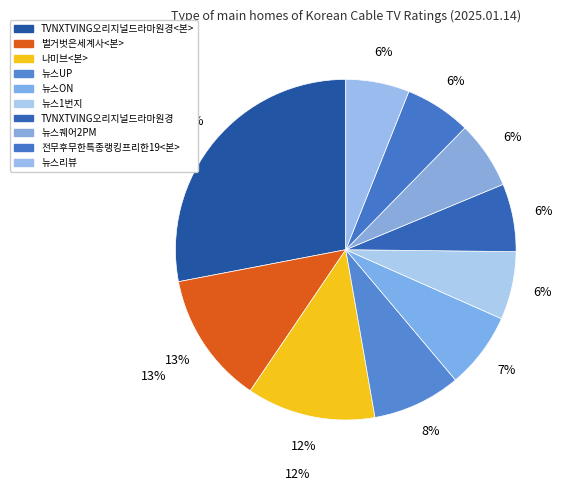

Rank the categories by value from lowest to highest.

뉴스리뷰, 전무후무한특종랭킹프리한19<본>, 뉴스퀘어2PM, TVNXTVING오리지널드라마원경, 뉴스1번지, 뉴스ON, 뉴스UP, 나미브<본>, 벌거벗은세계사<본>, TVNXTVING오리지널드라마원경<본>